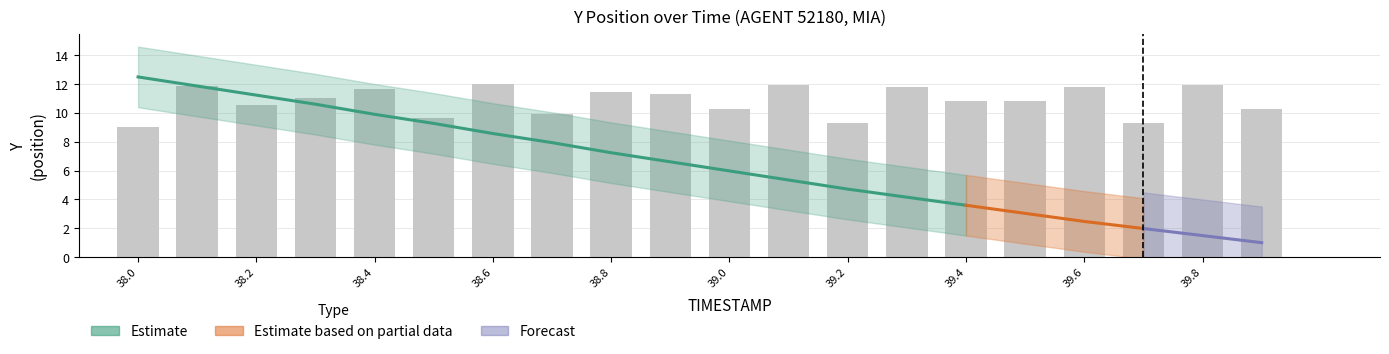

Does the chart contain any negative values?

No